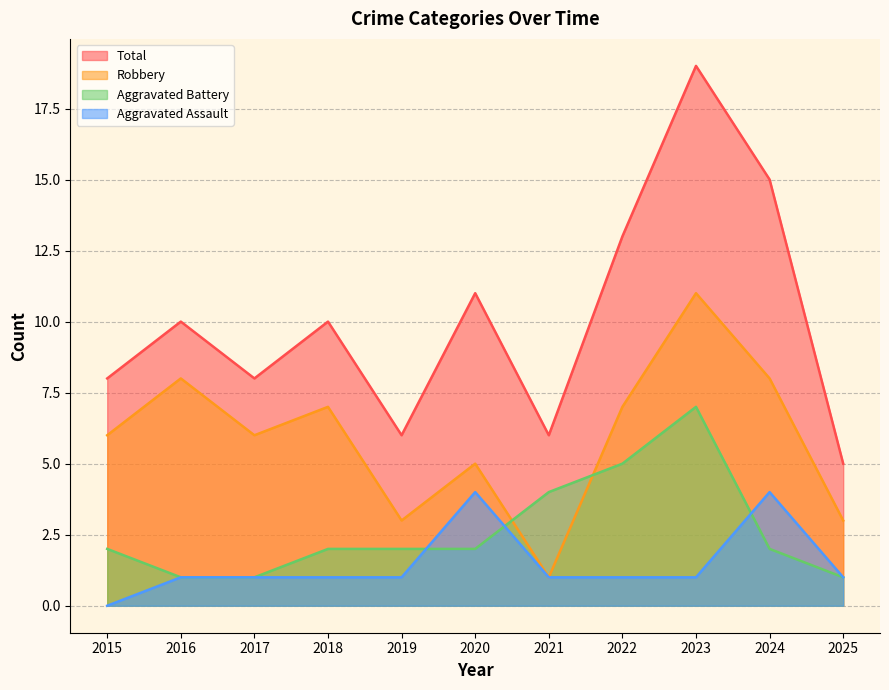

Which has a higher value, 2016 or 2019?

2016